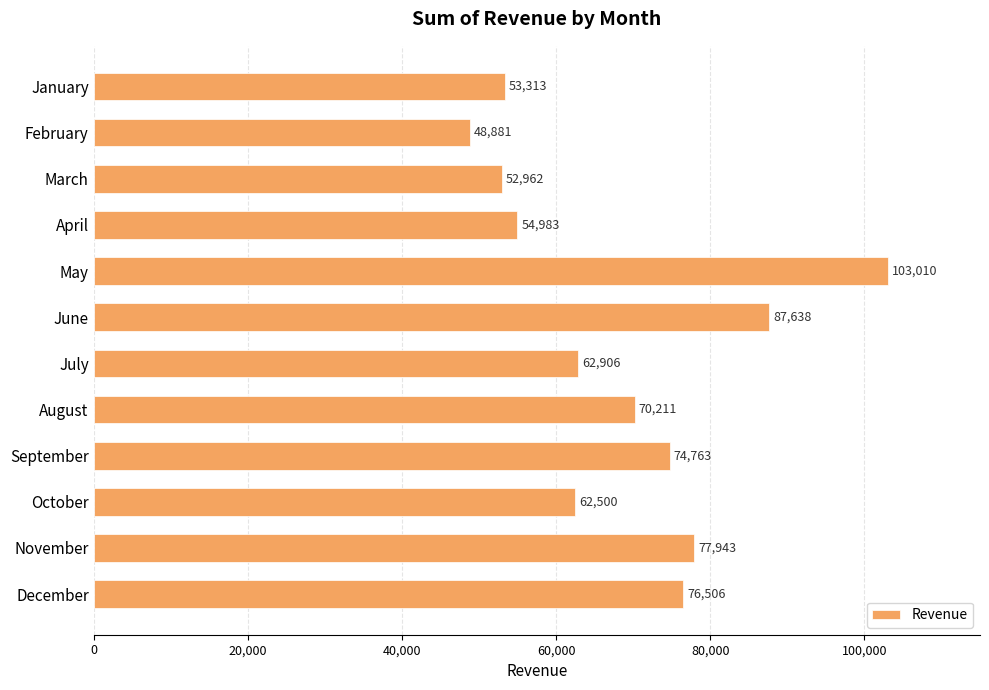

What is the difference between the maximum and minimum values?

54129